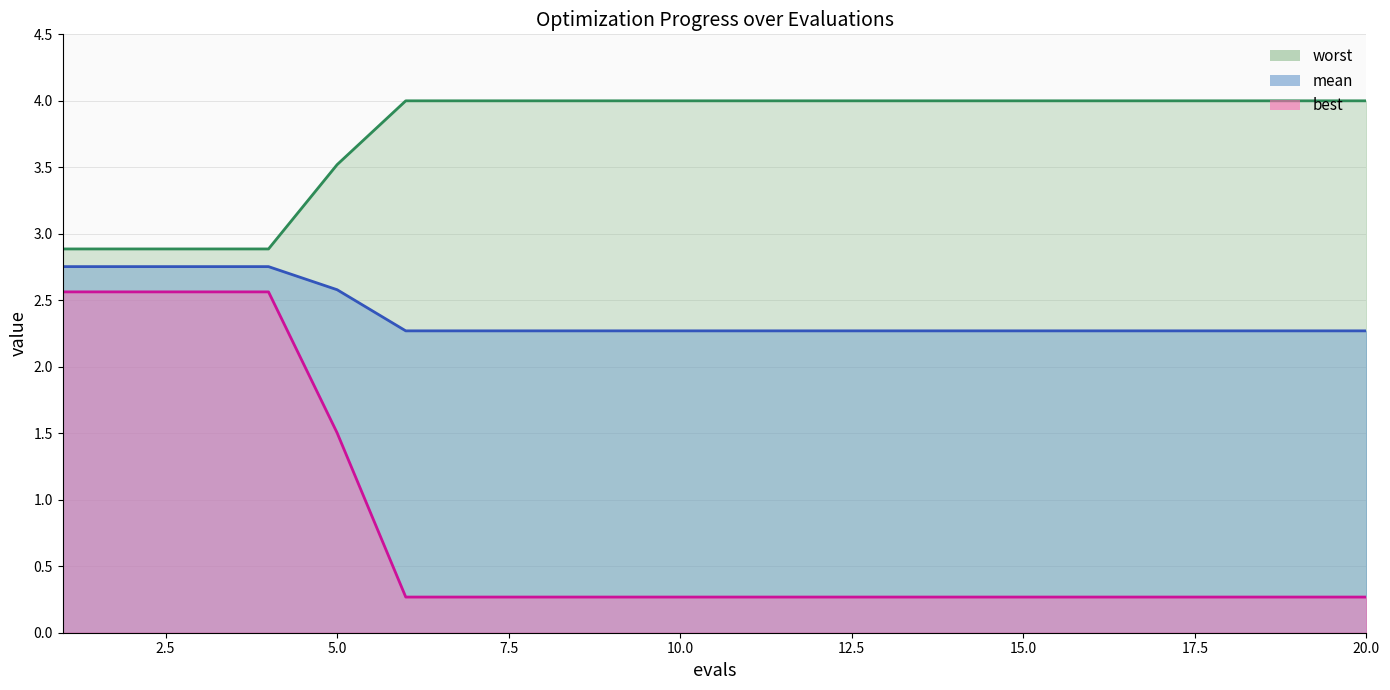

Rank the series by their average value, from lowest to highest.

best, mean, worst